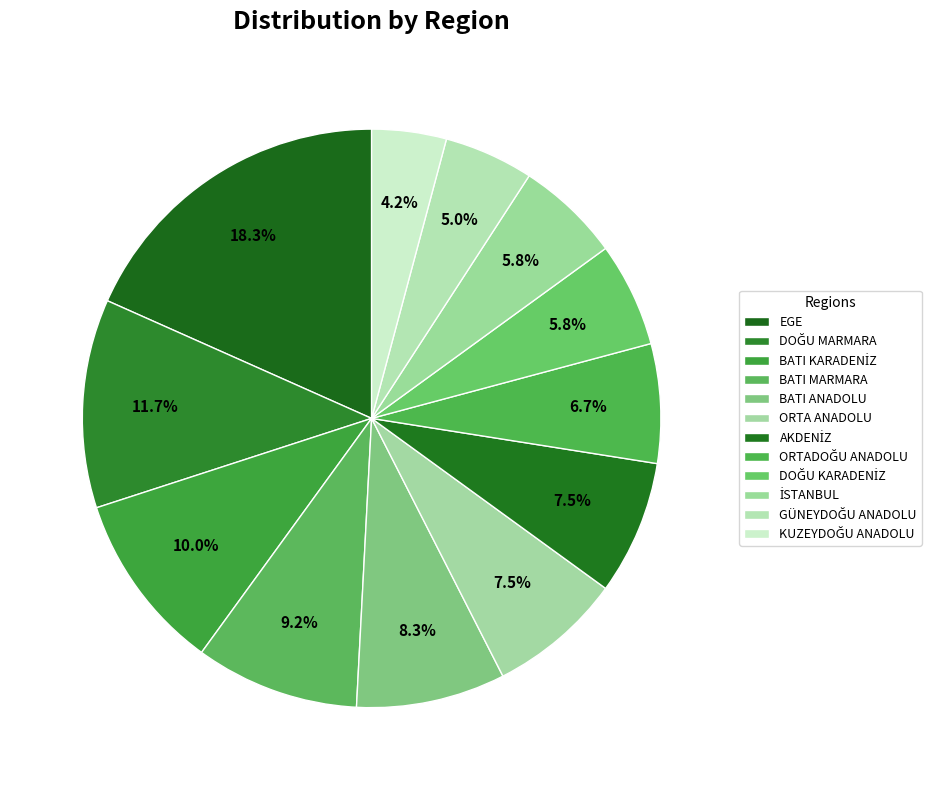

What is the change in value from DOĞU MARMARA to KUZEYDOĞU ANADOLU?

-9